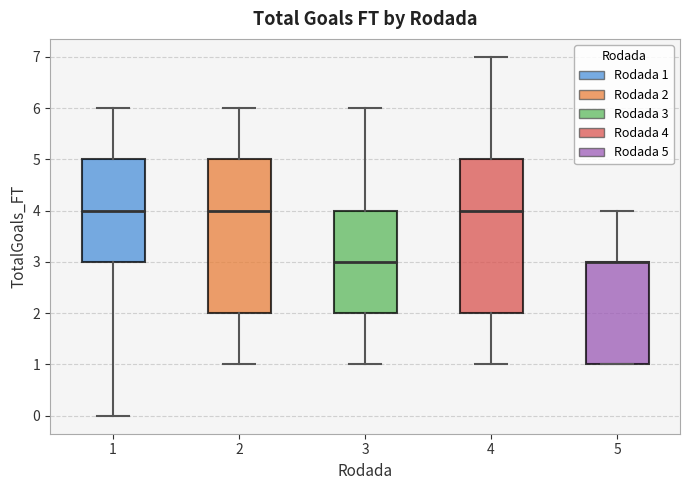

Reading left to right, read every box against the y-axis: the position of its median line, the range the box covers, and the ends of its whiskers. The values are not printed on the chart, so give them approximately, as read against the axis.

1: median 4, box 3 to 5, whiskers 0 to 6
2: median 4, box 2 to 5, whiskers 1 to 6
3: median 3, box 2 to 4, whiskers 1 to 6
4: median 4, box 2 to 5, whiskers 1 to 7
5: median 3 (drawn on the box's upper edge), box 1 to 3, whiskers 1 to 4